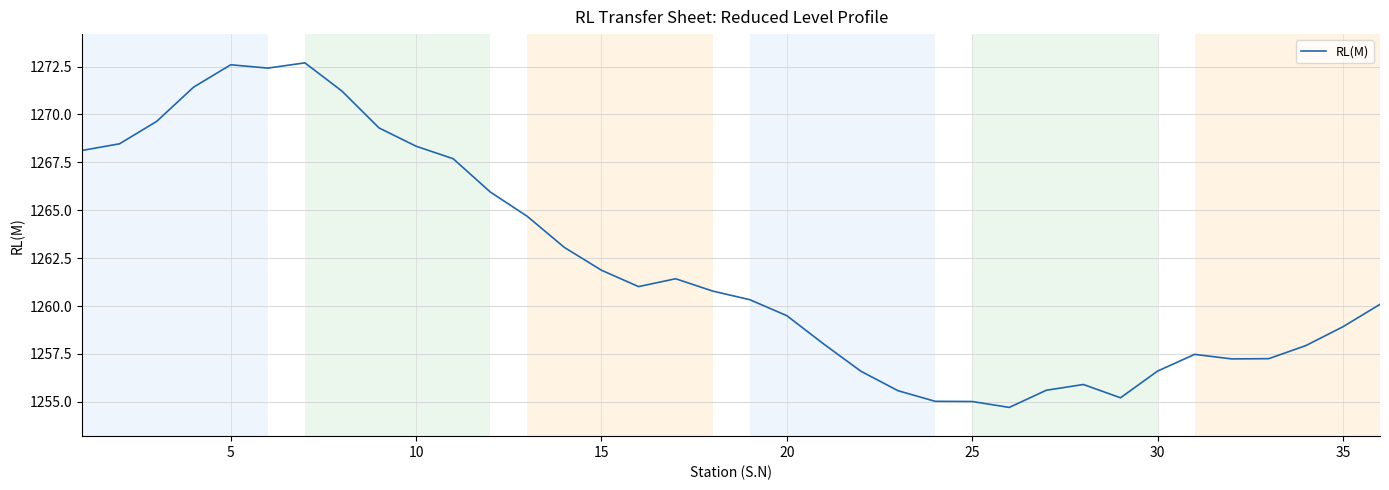

What is the smallest value displayed?

1254.7